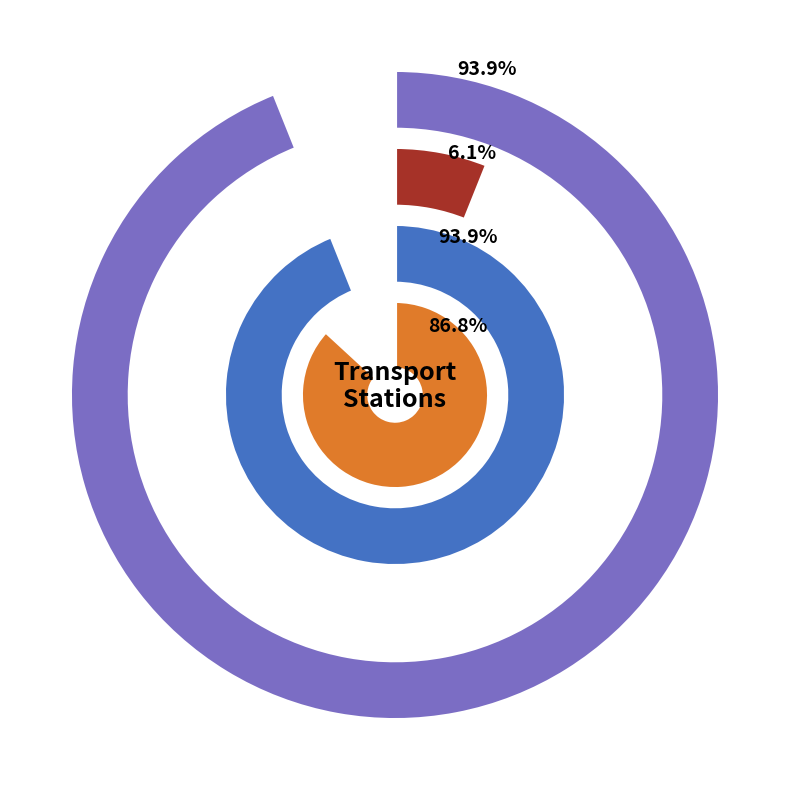

Which slice is the smallest?

Assasuni